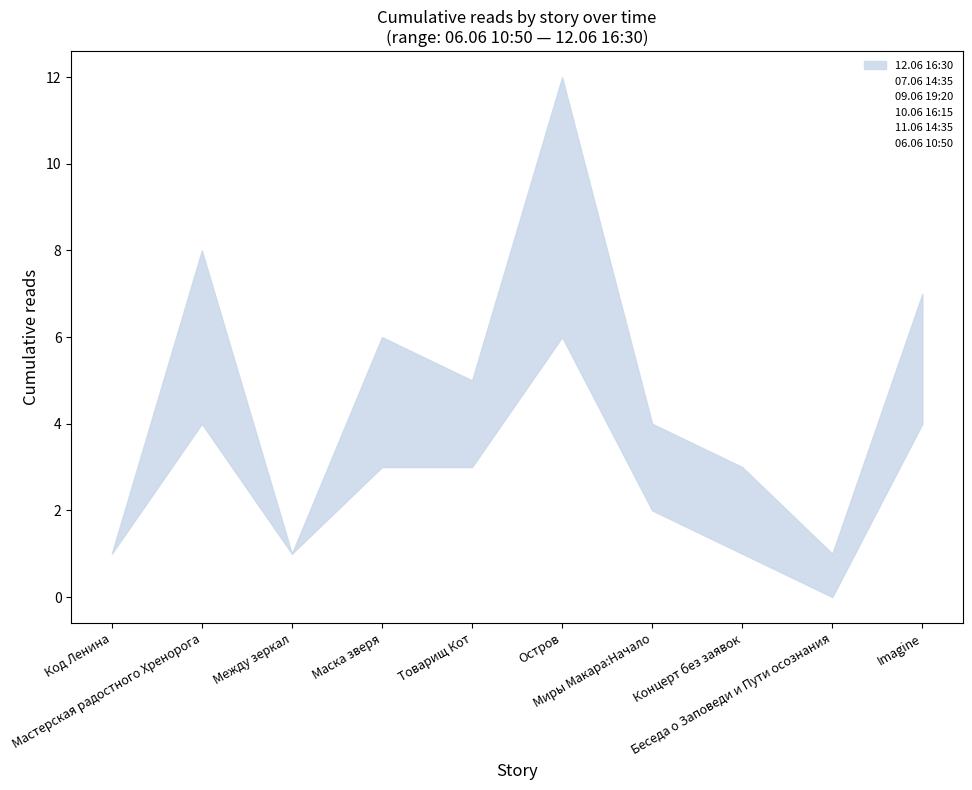

What is the label of the 6th point from the left?

Остров